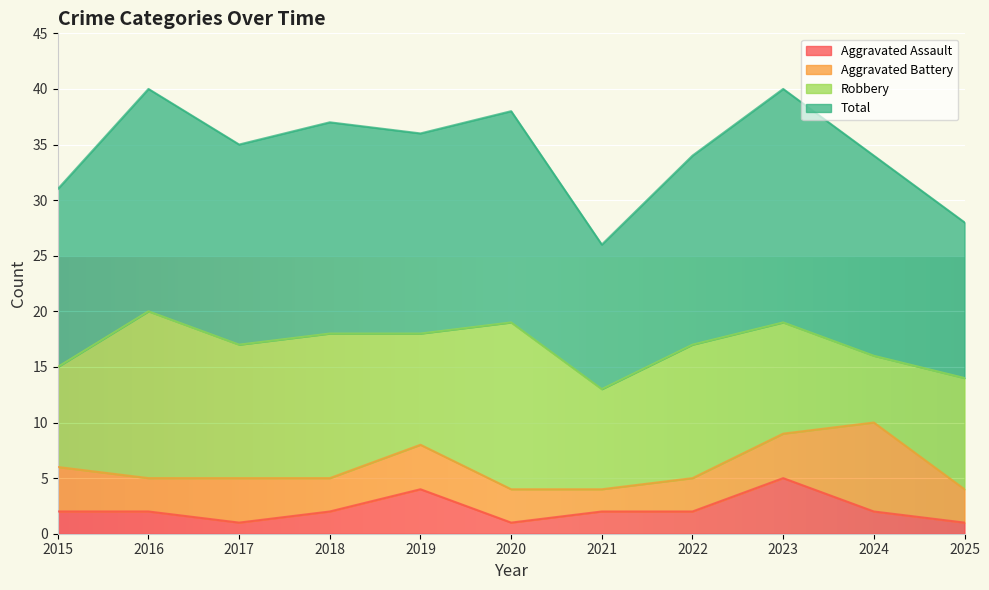

True or false: Aggravated Assault has a value of 1 at 2020.

True